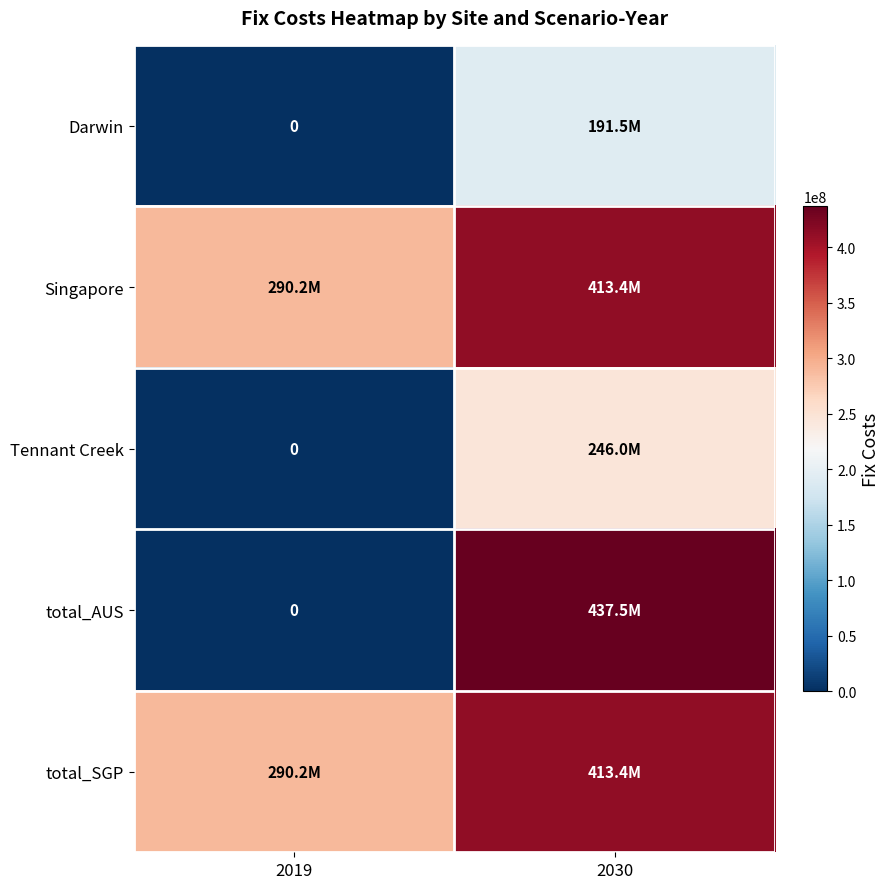

True or false: Darwin has a value of 125317532.5 at 2019.

False